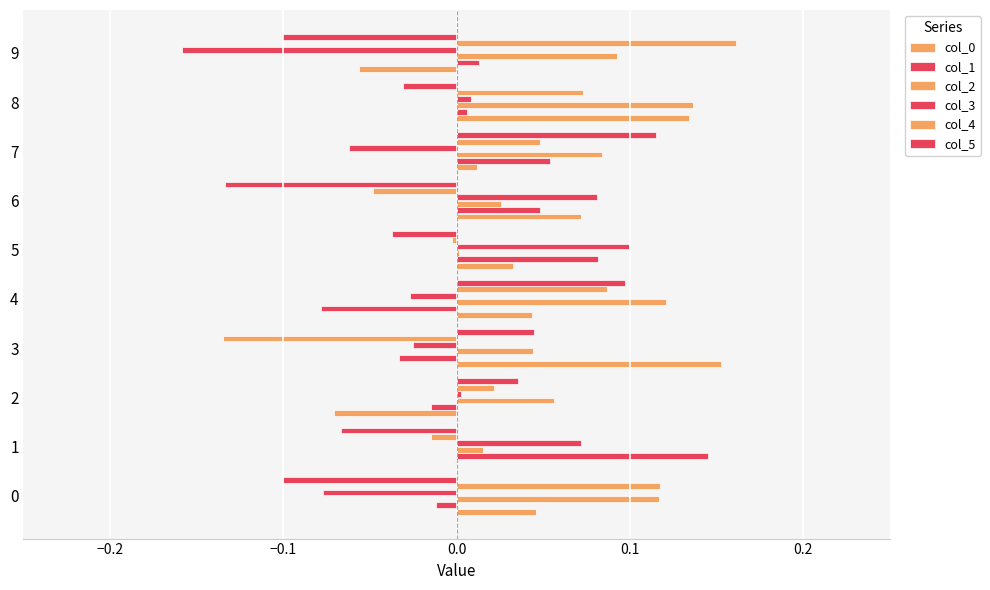

Reading right to left, transcribe all the data shown in this chart.

col_0: -0.1	0.1	0.0	0.1	0.0	0.0	0.2	-0.1	-0.0	0.0
col_1: 0.0	0.0	0.1	0.0	0.1	-0.1	-0.0	-0.0	0.1	-0.0
col_2: 0.1	0.1	0.1	0.0	0.0	0.1	0.0	0.1	0.0	0.1
col_3: -0.2	0.0	-0.1	0.1	0.1	-0.0	-0.0	0.0	0.1	-0.1
col_4: 0.2	0.1	0.0	-0.0	-0.0	0.1	-0.1	0.0	-0.0	0.1
col_5: -0.1	-0.0	0.1	-0.1	-0.0	0.1	0.0	0.0	-0.1	-0.1